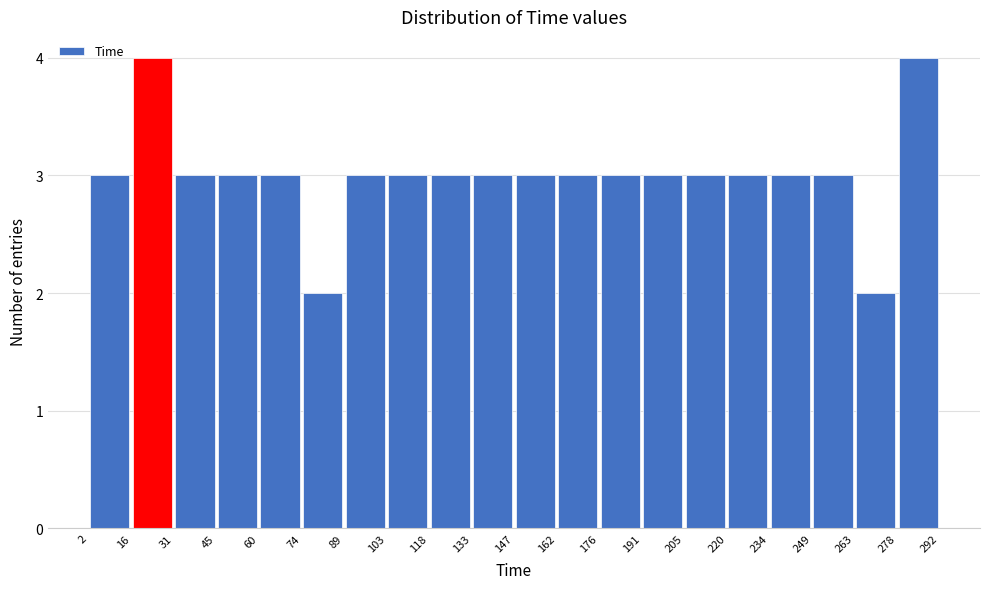

Reading left to right, transcribe this chart: for each bar, give the range it covers on the x-axis and its height. The values are not printed on the chart, so give them approximately, as read against the axis.

2 to 16: 3
16 to 31: 4
31 to 45: 3
45 to 60: 3
60 to 74: 3
74 to 89: 2
89 to 103: 3
103 to 118: 3
118 to 133: 3
133 to 147: 3
147 to 162: 3
162 to 176: 3
176 to 191: 3
191 to 205: 3
205 to 220: 3
220 to 234: 3
234 to 249: 3
249 to 263: 3
263 to 278: 2
278 to 292: 4